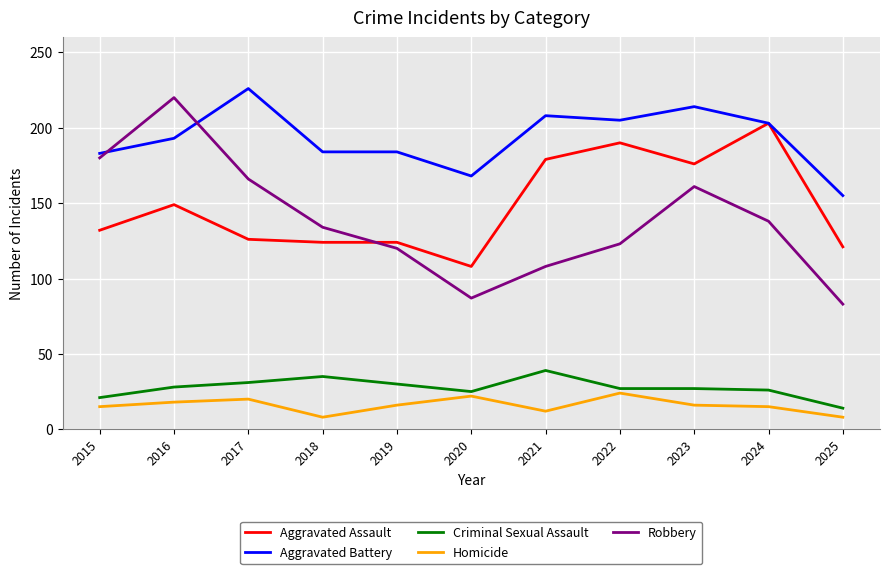

What is the total value across all series at 2023?

594